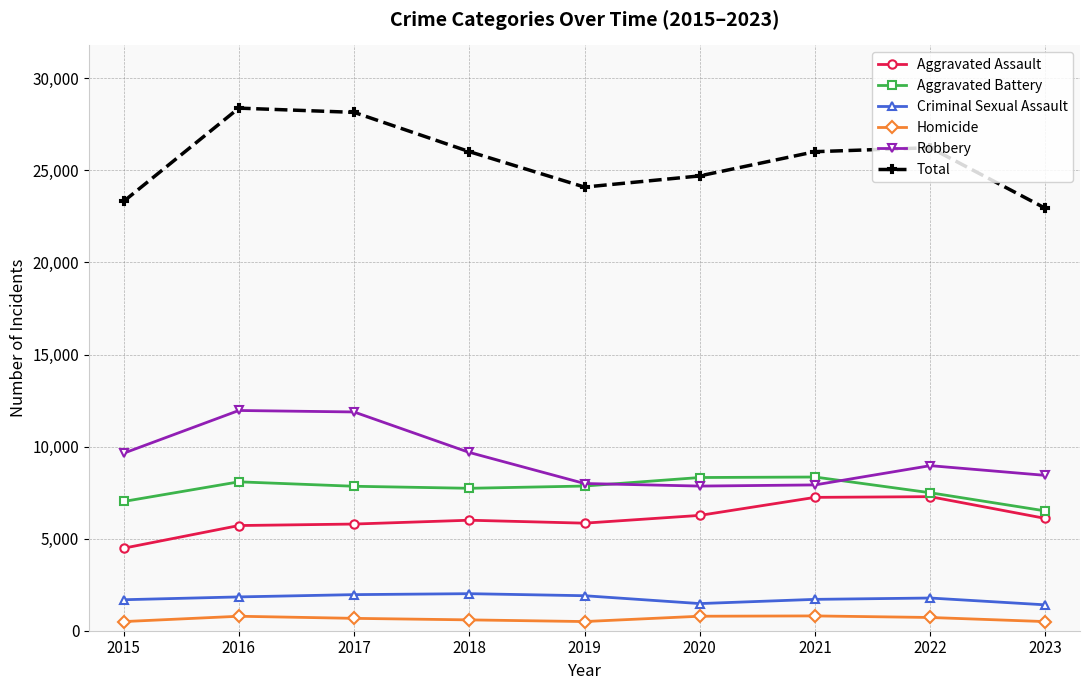

True or false: Aggravated Battery and Total intersect in this chart.

False